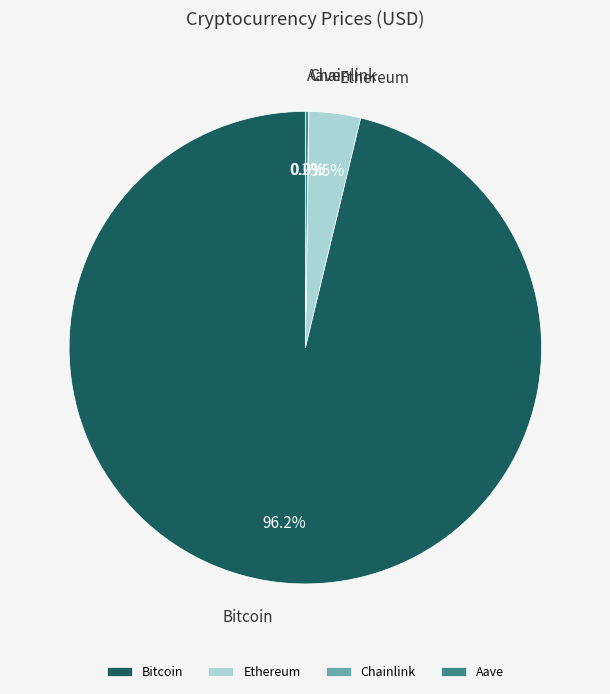

Is Bitcoin the majority of the pie?

Yes